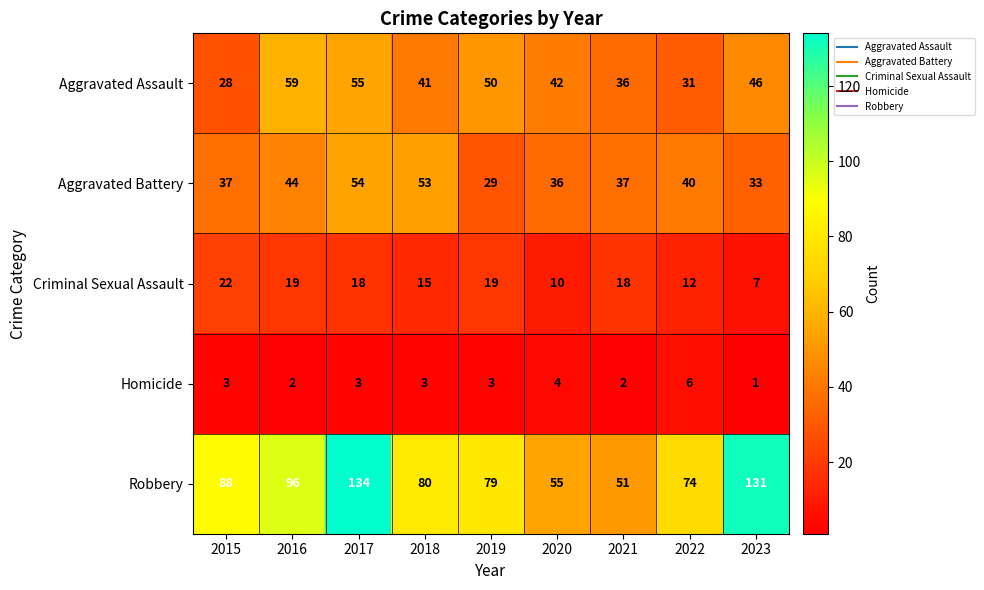

Read the Aggravated Assault value at 2016, to the nearest 10.

60